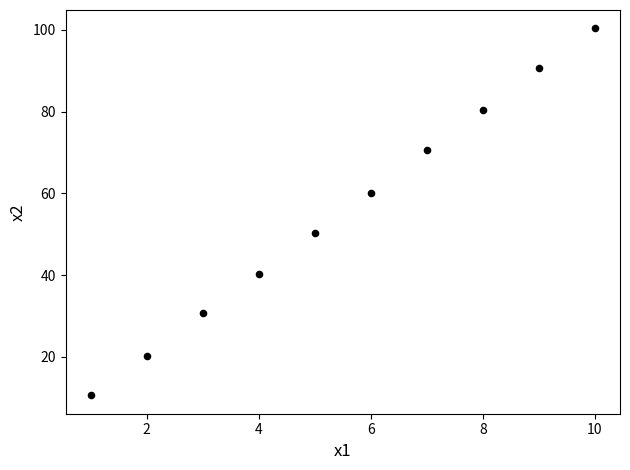

What is the average Y value?

55.4